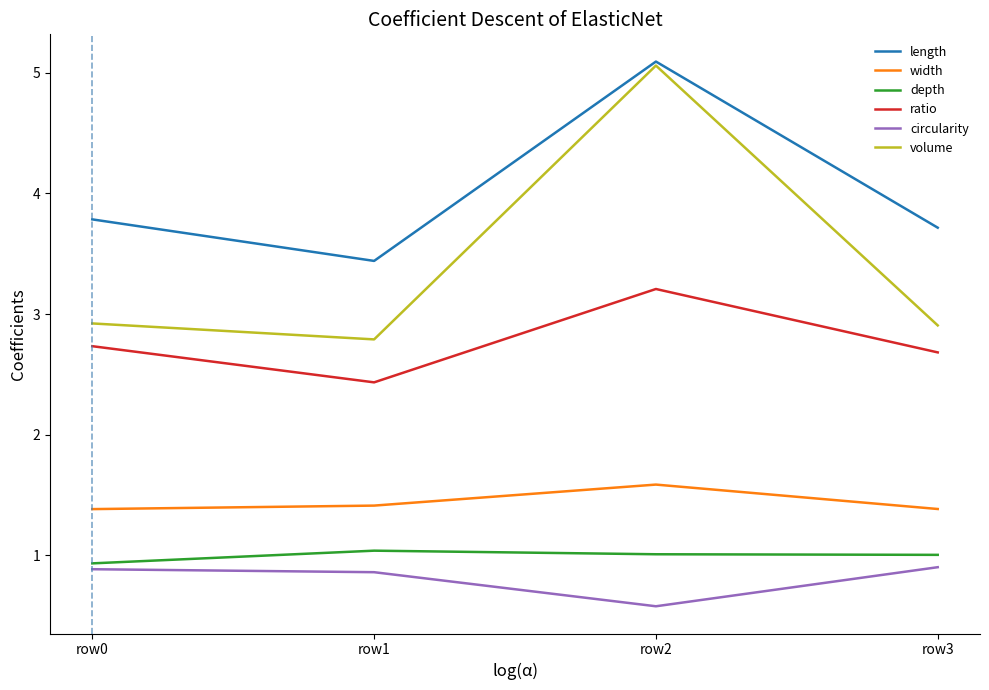

Which series has the widest spread of values?

volume